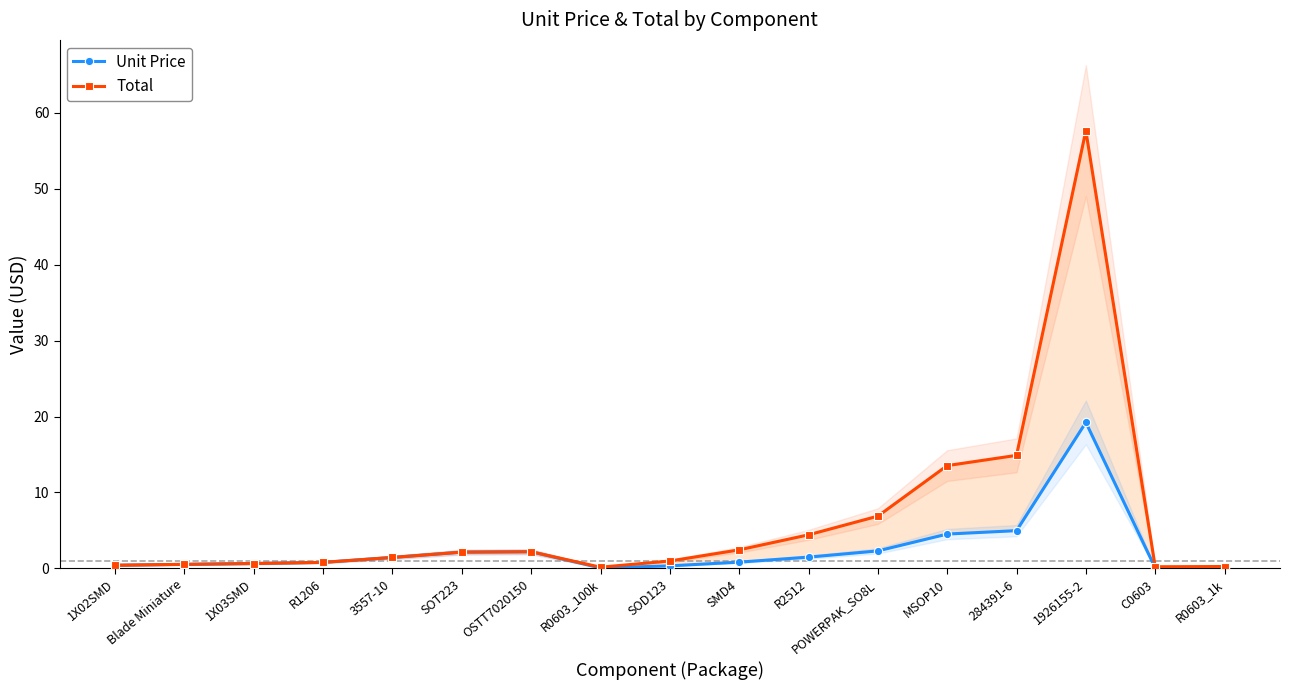

What is the greatest value displayed?

57.7